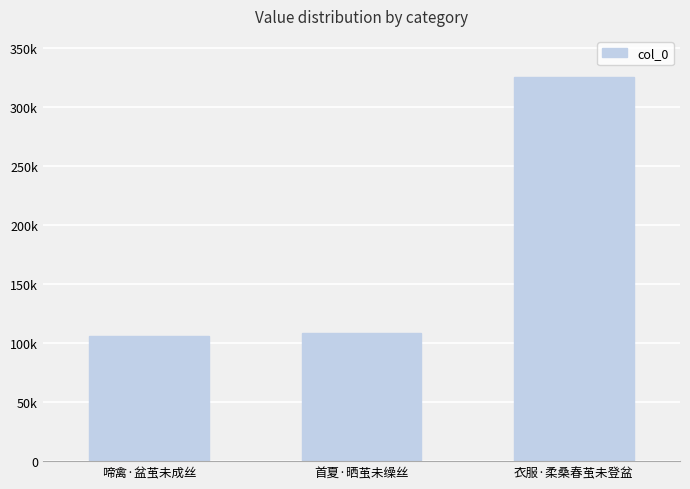

What is the label of the 1st bar from the left?

啼禽·盆茧未成丝